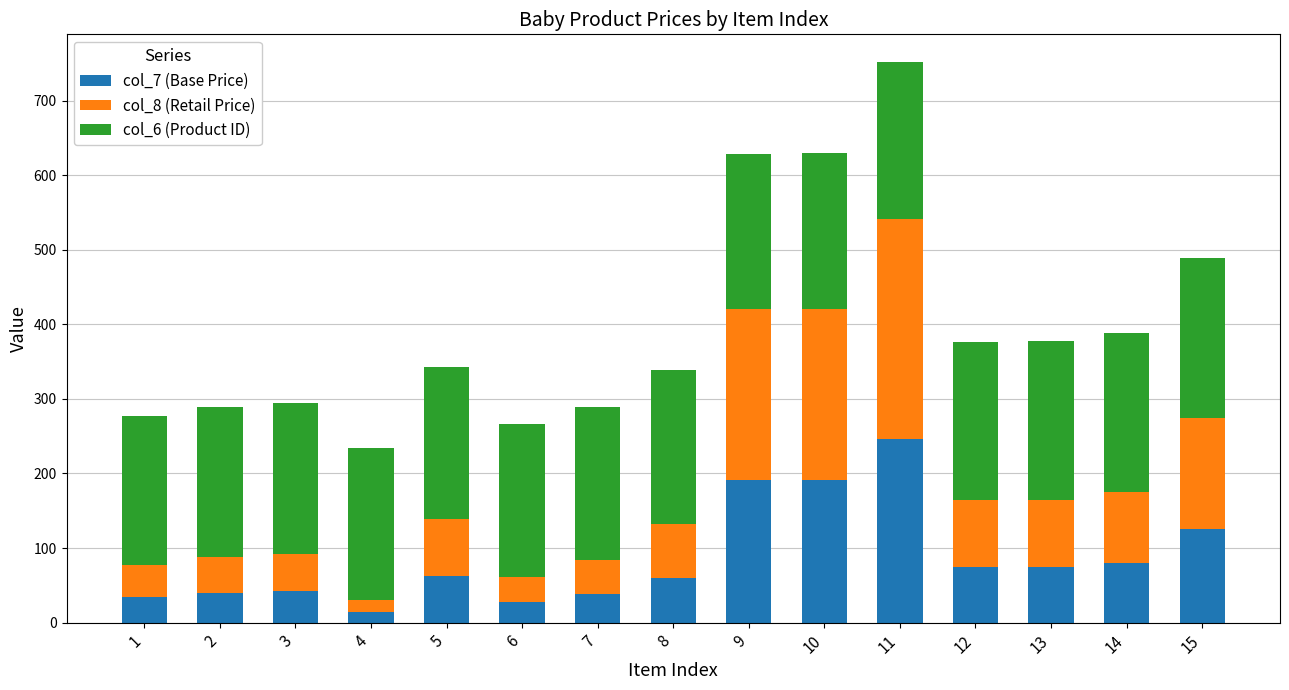

What is the total value across all series at 1?

277.0